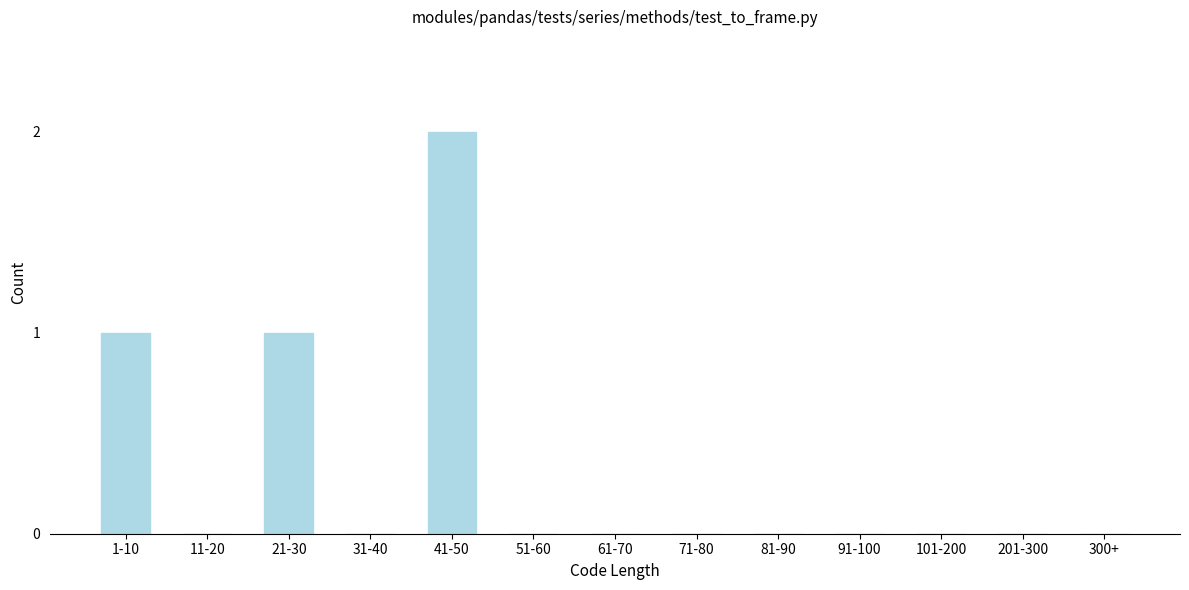

Reading right to left, list all the values displayed in this chart.

300+=0	201-300=0	101-200=0	91-100=0	81-90=0	71-80=0	61-70=0	51-60=0	41-50=2	31-40=0	21-30=1	11-20=0	1-10=1